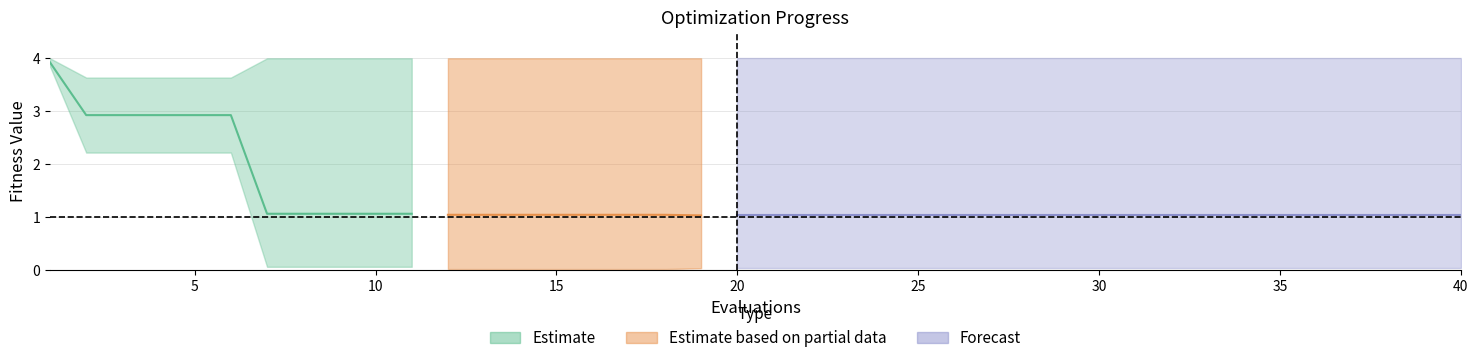

At how many categories does at least one series exceed 3?

40